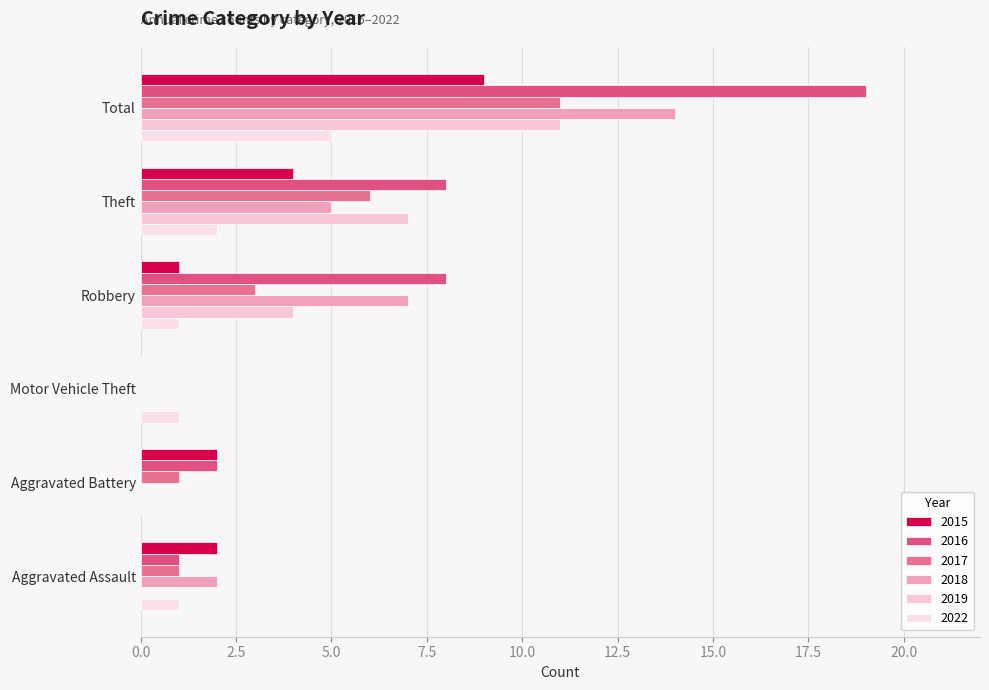

Reading left to right, what are all the values shown in this chart?

2015: 2	2	0	1	4	9
2016: 1	2	0	8	8	19
2017: 1	1	0	3	6	11
2018: 2	0	0	7	5	14
2019: 0	0	0	4	7	11
2022: 1	0	1	1	2	5